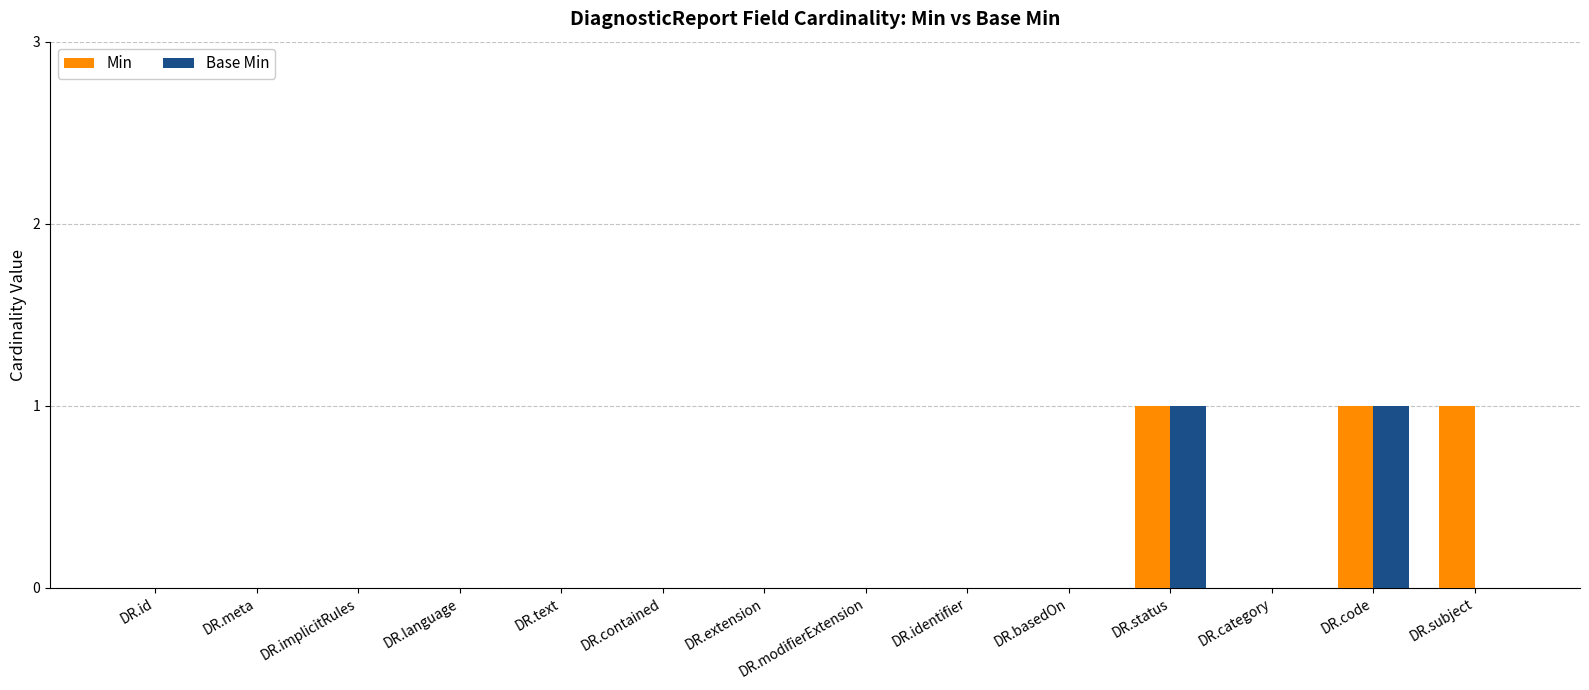

Reading left to right, what are all the values shown in this chart?

Min: DR.id=0	DR.meta=0	DR.implicitRules=0	DR.language=0	DR.text=0	DR.contained=0	DR.extension=0	DR.modifierExtension=0	DR.identifier=0	DR.basedOn=0	DR.status=1	DR.category=0	DR.code=1	DR.subject=1
Base Min: DR.id=0	DR.meta=0	DR.implicitRules=0	DR.language=0	DR.text=0	DR.contained=0	DR.extension=0	DR.modifierExtension=0	DR.identifier=0	DR.basedOn=0	DR.status=1	DR.category=0	DR.code=1	DR.subject=0